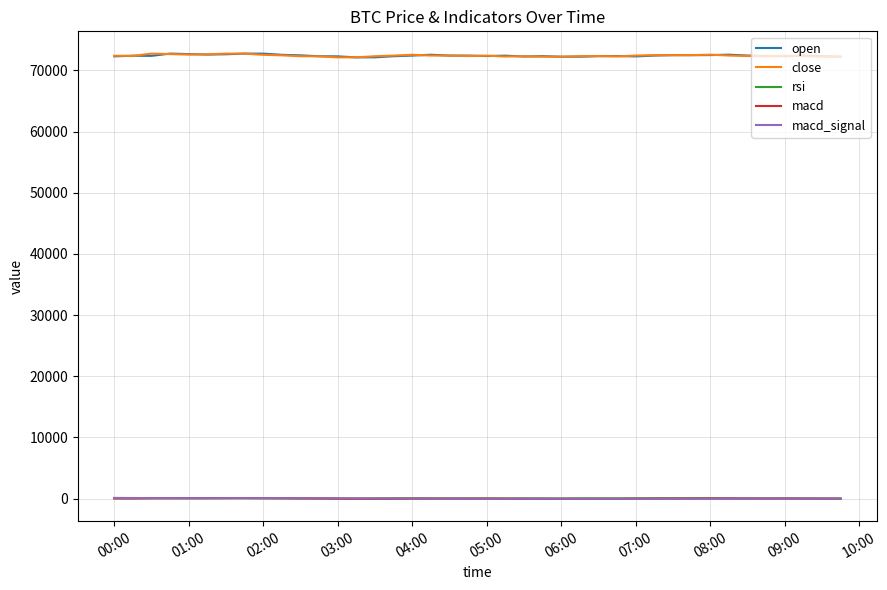

What are all the series names shown in the legend?

open, close, rsi, macd, macd_signal